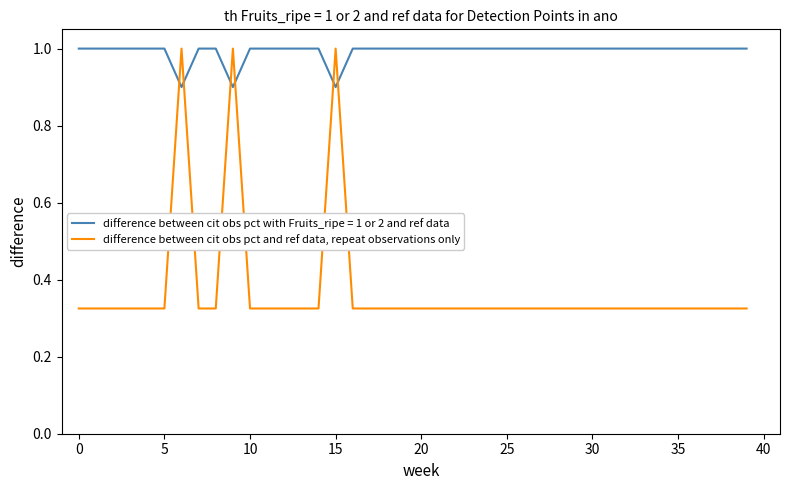

What is the maximum value for difference between cit obs pct and ref data, repeat observations only?

1.0